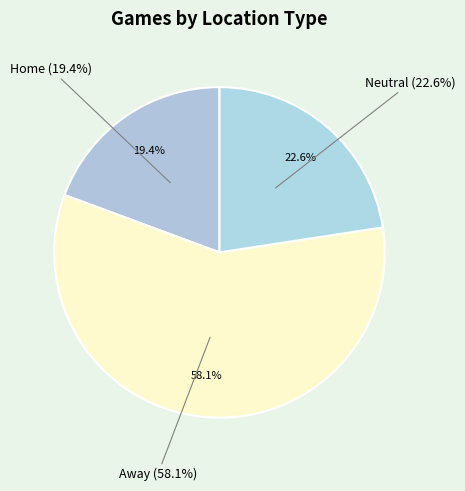

What is the largest slice in the pie chart?

Away